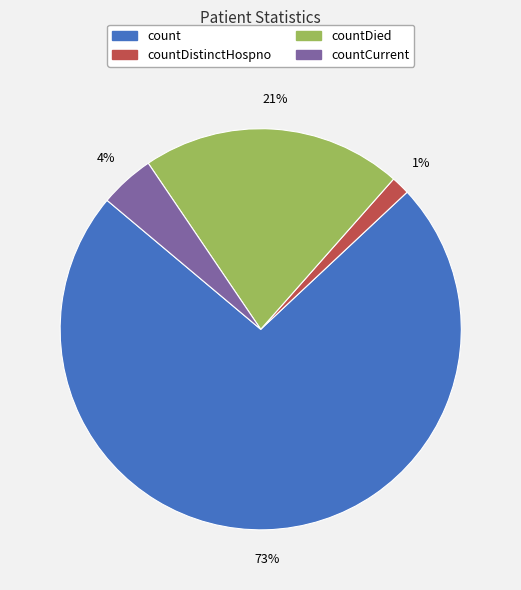

What percentage is the countDistinctHospno slice, to the nearest percent?

1%